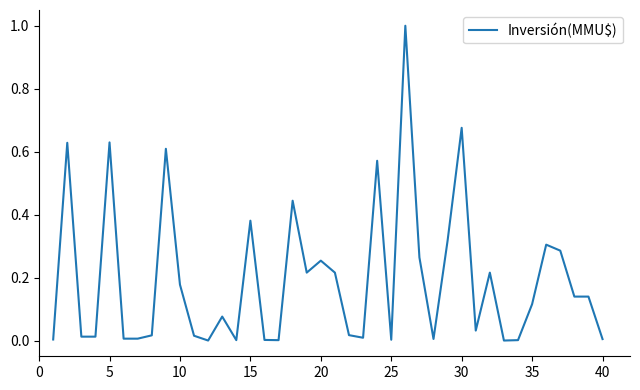

What is the sum of all values?

7.8